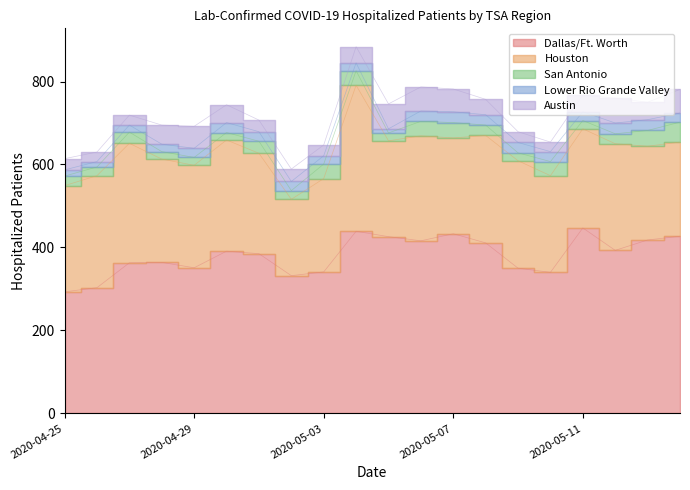

How many lines are shown in the chart?

5